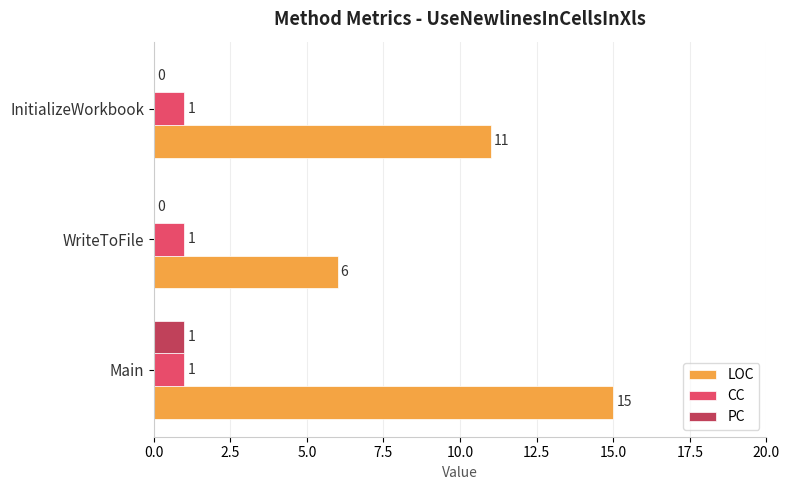

What is the sum of the LOC values at Main and WriteToFile?

21